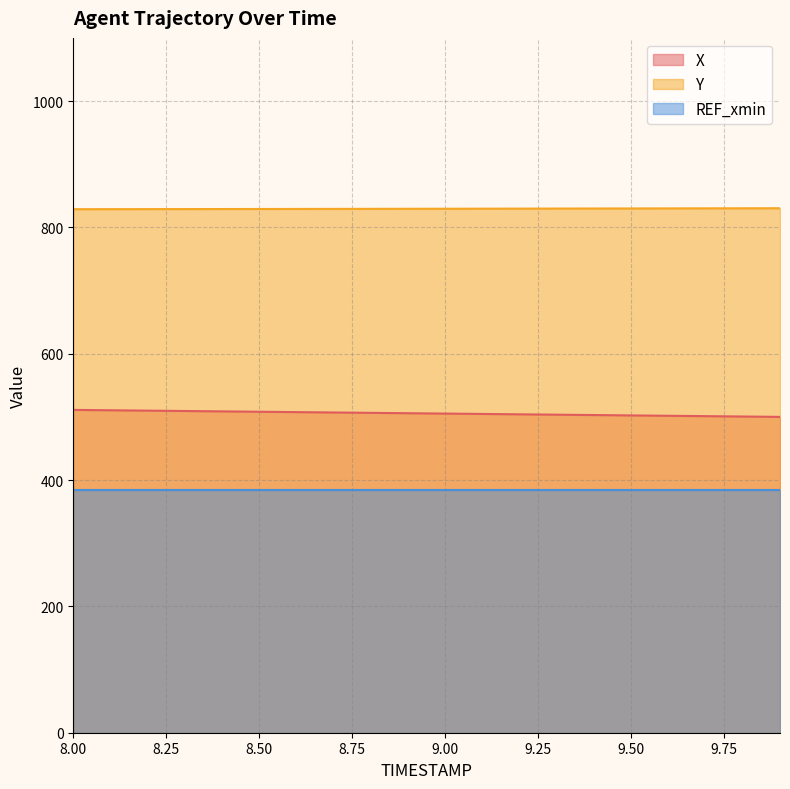

What is the maximum value shown in the chart?

830.3